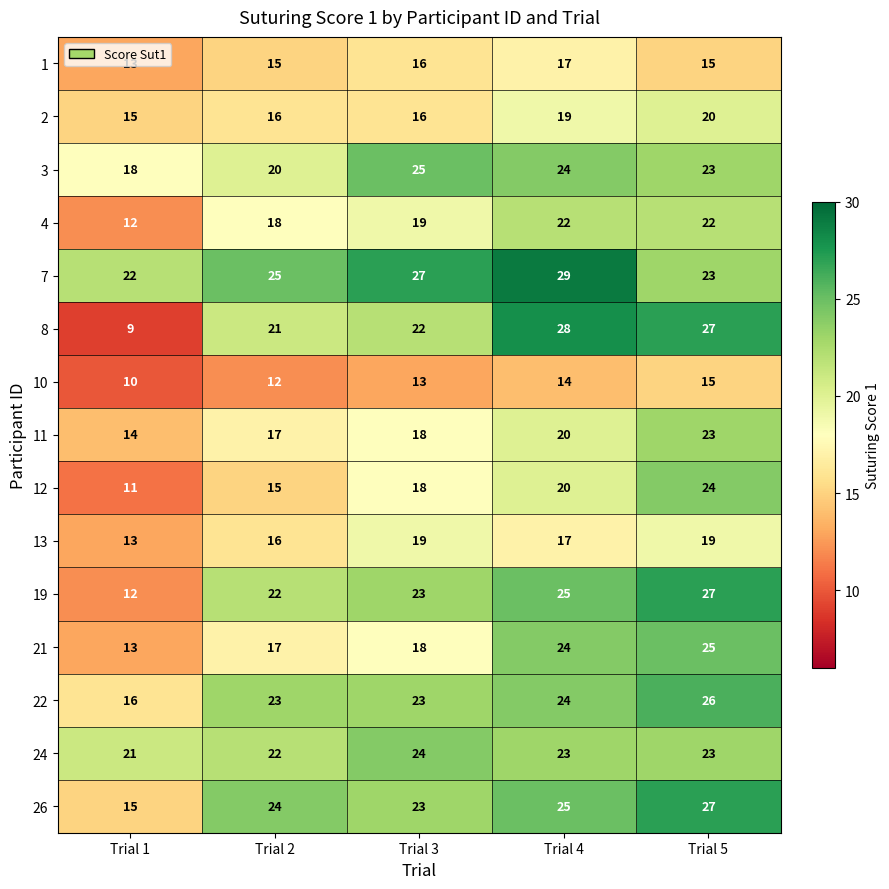

What is the difference between the highest and lowest values at Trial 5?

12